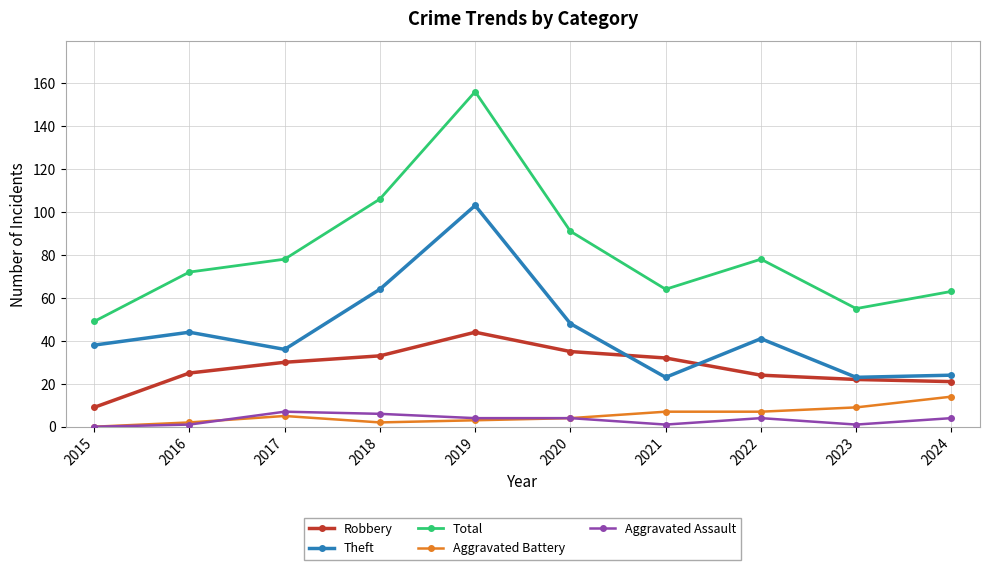

True or false: Aggravated Battery and Theft cross at least once.

False